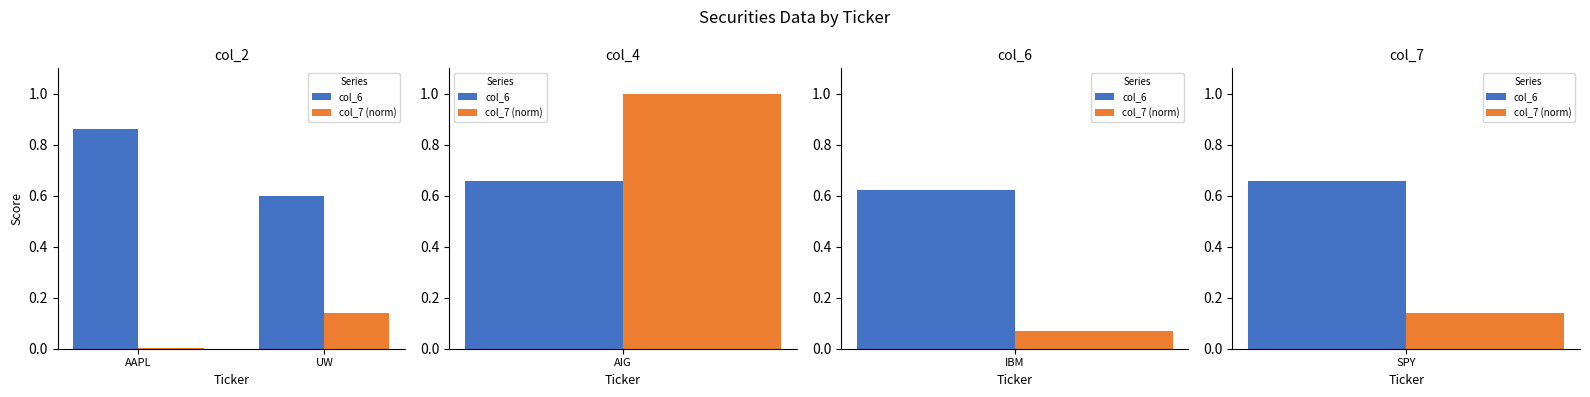

At which label is col_6 closest to 0?

UW